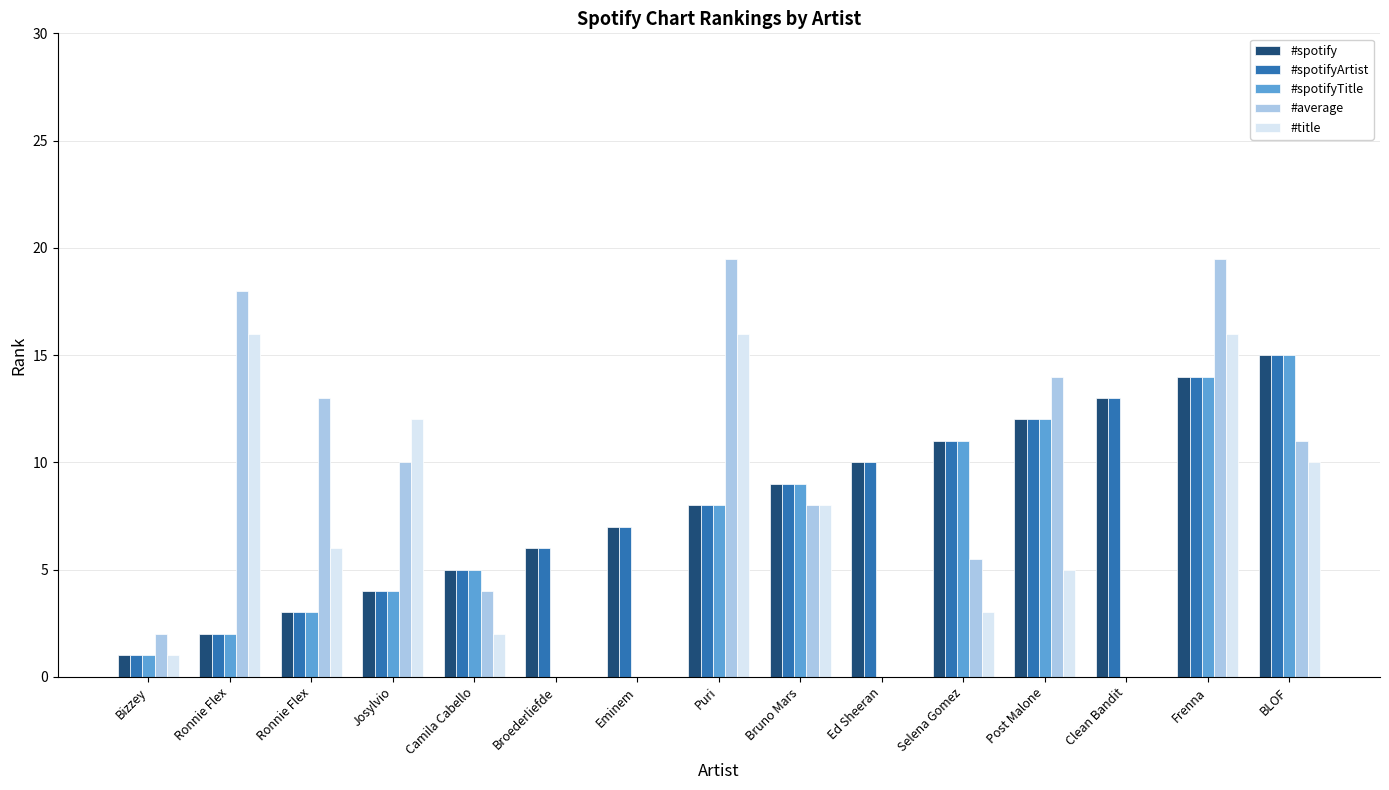

Where does the #spotifyTitle series first go above 4?

Camila Cabello